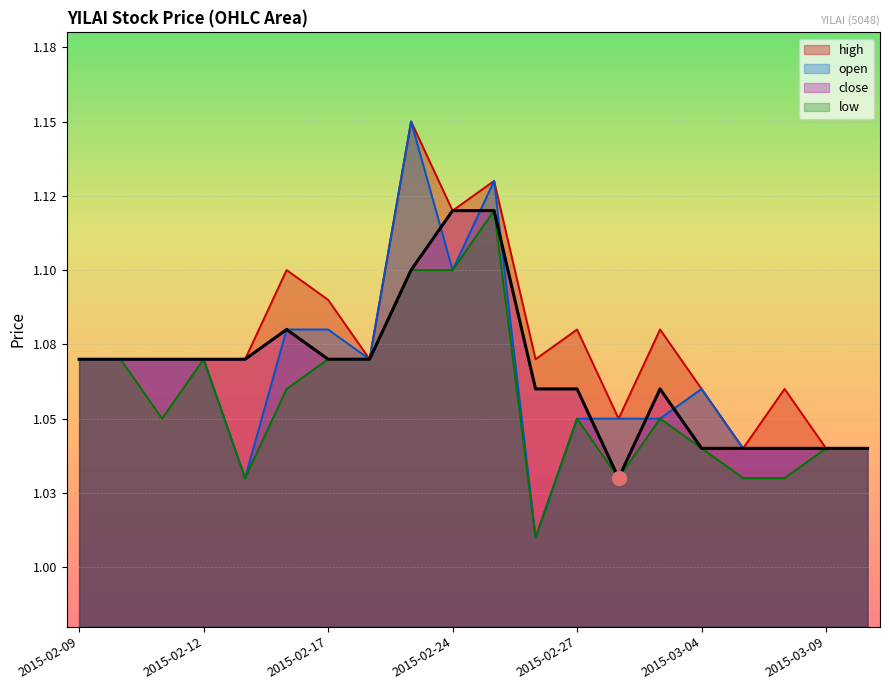

What value does the low series have at 2015-02-16?

1.1